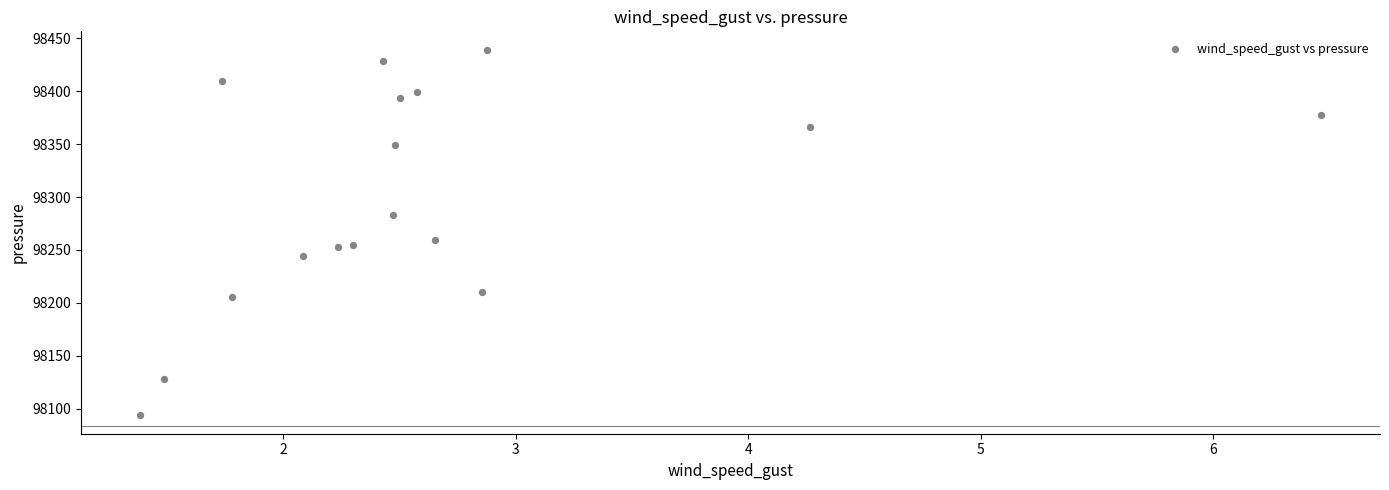

What Y value in the scatter plot is closest to 98266?

98259.6